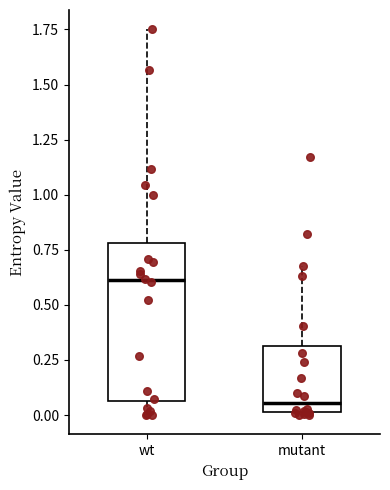

Which box has the highest median line?

wt